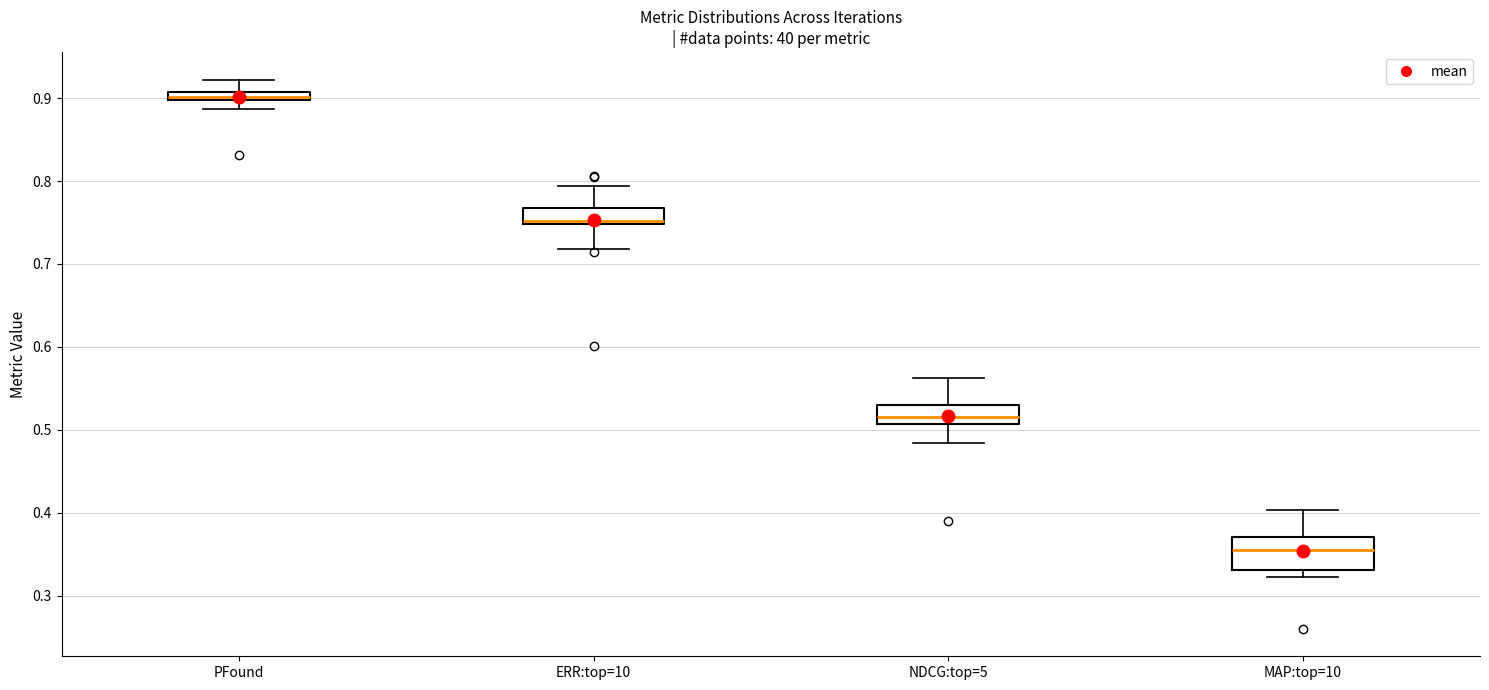

Which box is the tallest, from its lower edge to its upper edge?

MAP:top=10